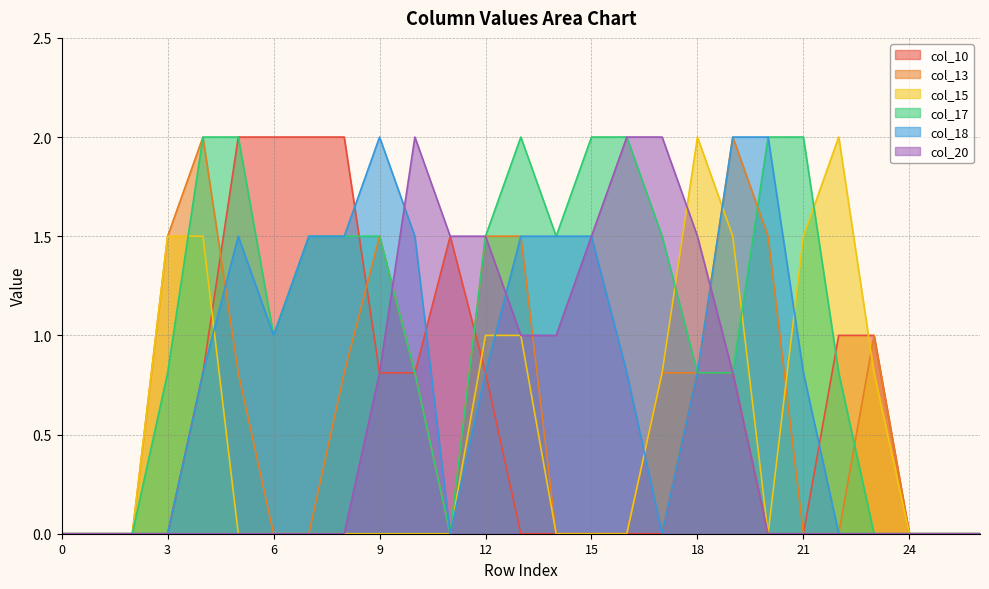

Which series has the widest spread of values?

col_10